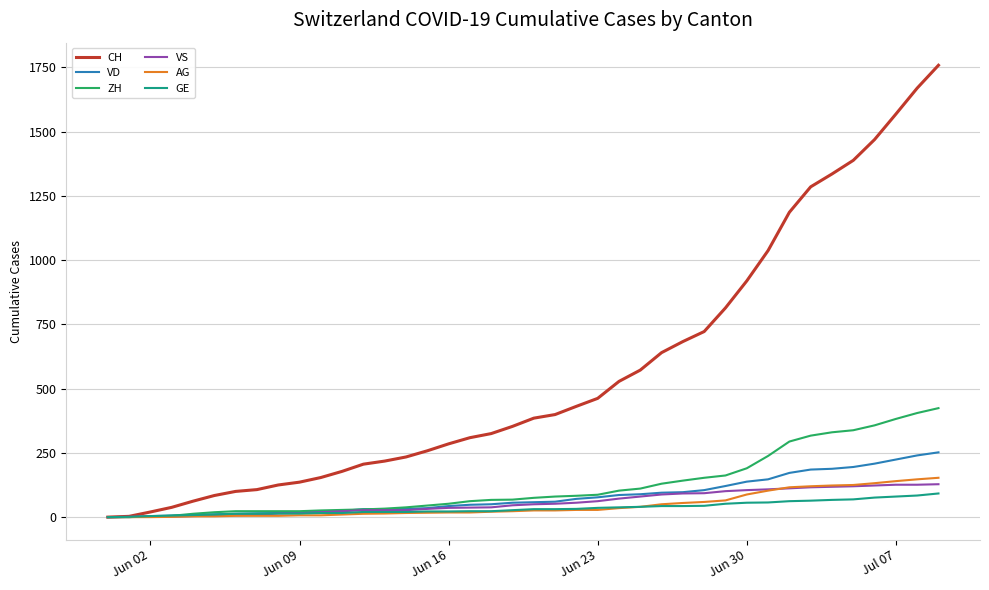

Which series has the largest range (max minus min)?

CH